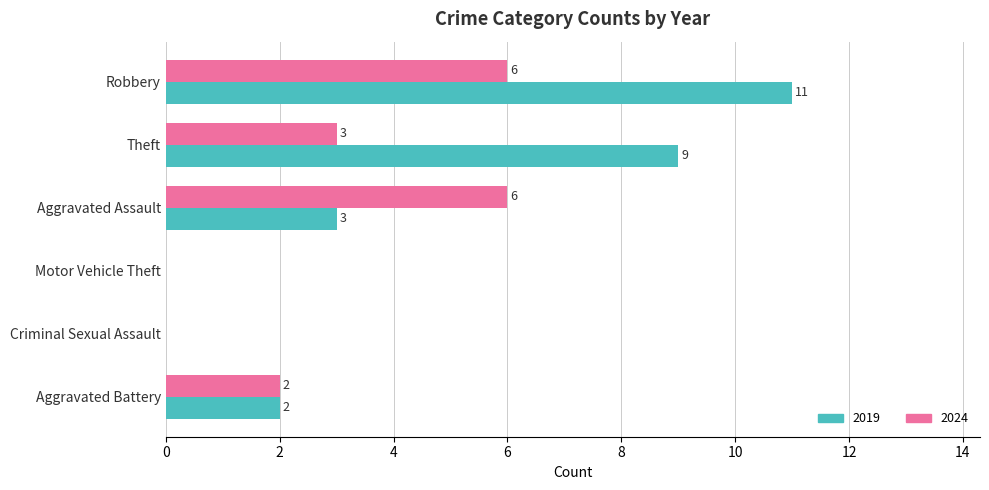

What is the maximum value shown in the chart?

11